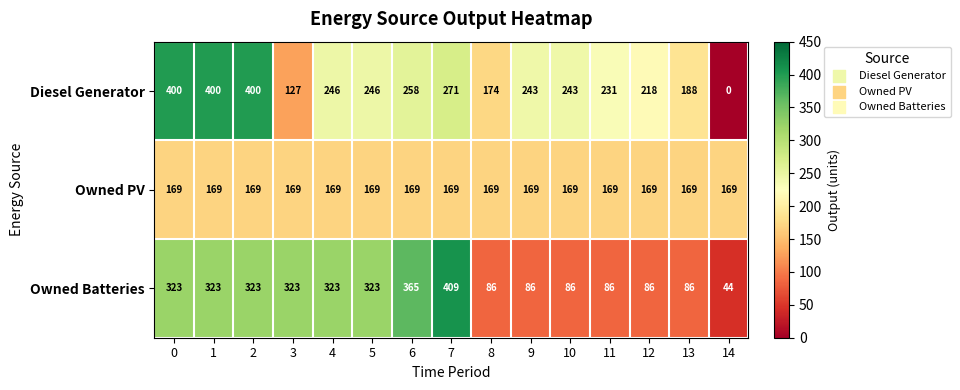

What is the sum of the Owned PV values at 8 and 1?

338